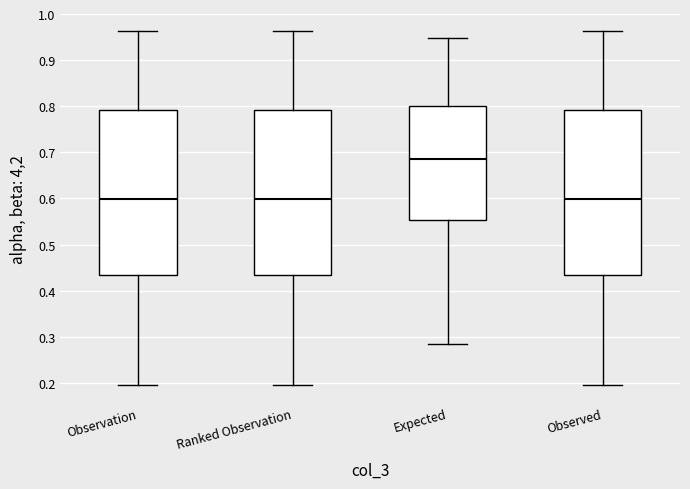

Reading left to right, read every box against the y-axis: the position of its median line, the range the box covers, and the ends of its whiskers. The values are not printed on the chart, so give them approximately, as read against the axis.

Observation: median 0.60, box 0.43 to 0.79, whiskers 0.19 to 0.96
Ranked Observation: median 0.60, box 0.43 to 0.79, whiskers 0.19 to 0.96
Expected: median 0.69, box 0.55 to 0.80, whiskers 0.28 to 0.95
Observed: median 0.60, box 0.43 to 0.79, whiskers 0.19 to 0.96